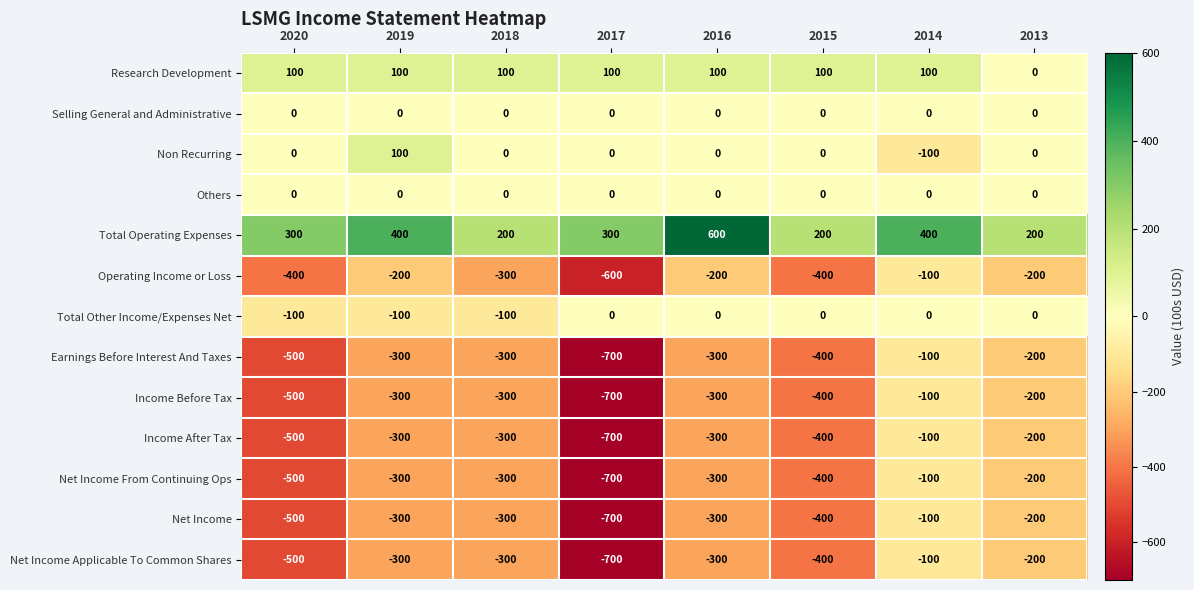

Which label corresponds to the largest value in the chart?

2016